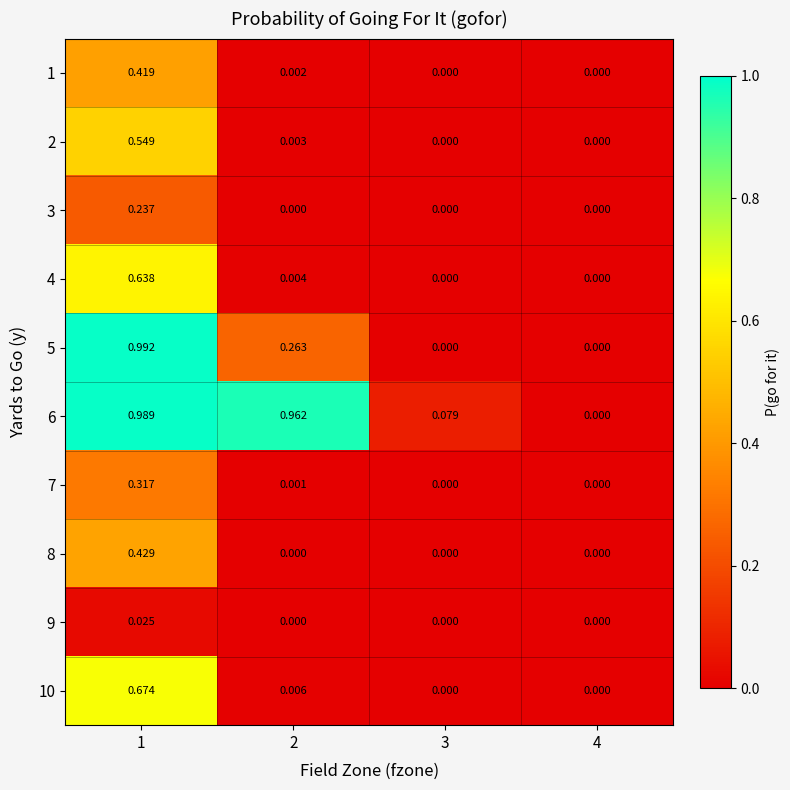

Reading left to right, extract all data points from this chart.

1: 1=0.4	2=0.0	3=0.0	4=0.0
2: 1=0.5	2=0.0	3=0.0	4=0.0
3: 1=0.2	2=0.0	3=0.0	4=0.0
4: 1=0.6	2=0.0	3=0.0	4=0.0
5: 1=1.0	2=0.3	3=0.0	4=0.0
6: 1=1.0	2=1.0	3=0.1	4=0.0
7: 1=0.3	2=0.0	3=0.0	4=0.0
8: 1=0.4	2=0.0	3=0.0	4=0.0
9: 1=0.0	2=0.0	3=0.0	4=0.0
10: 1=0.7	2=0.0	3=0.0	4=0.0